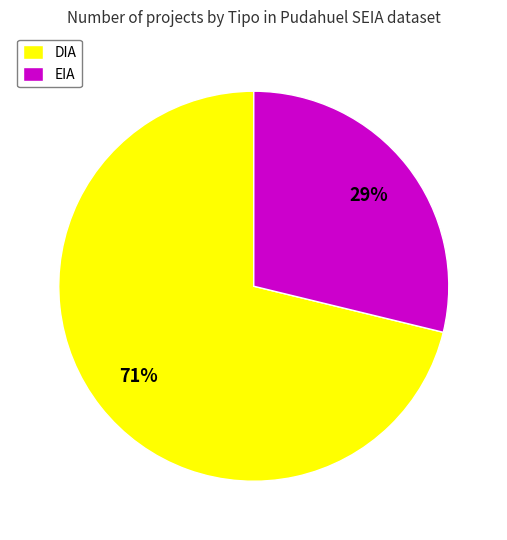

To the nearest percent, what is the difference between the largest and smallest slice percentages?

42%